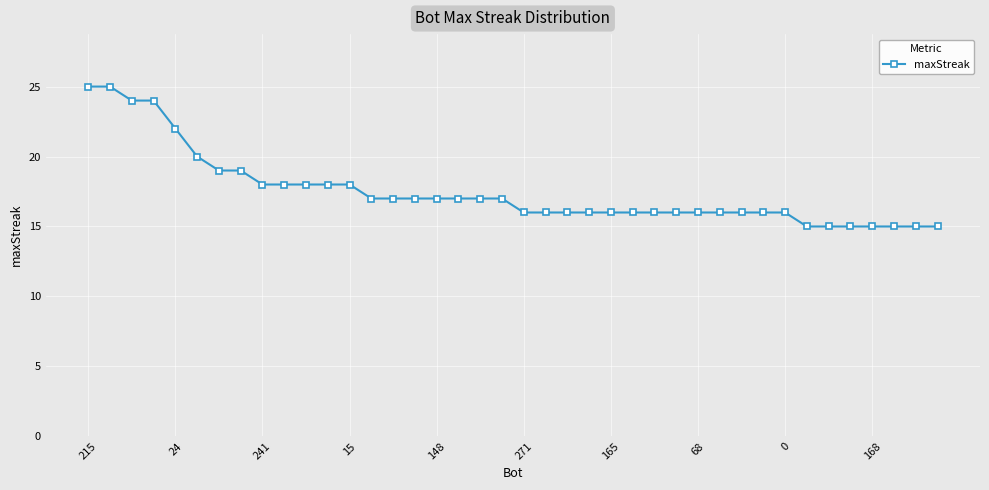

How many distinct data groups are displayed?

1